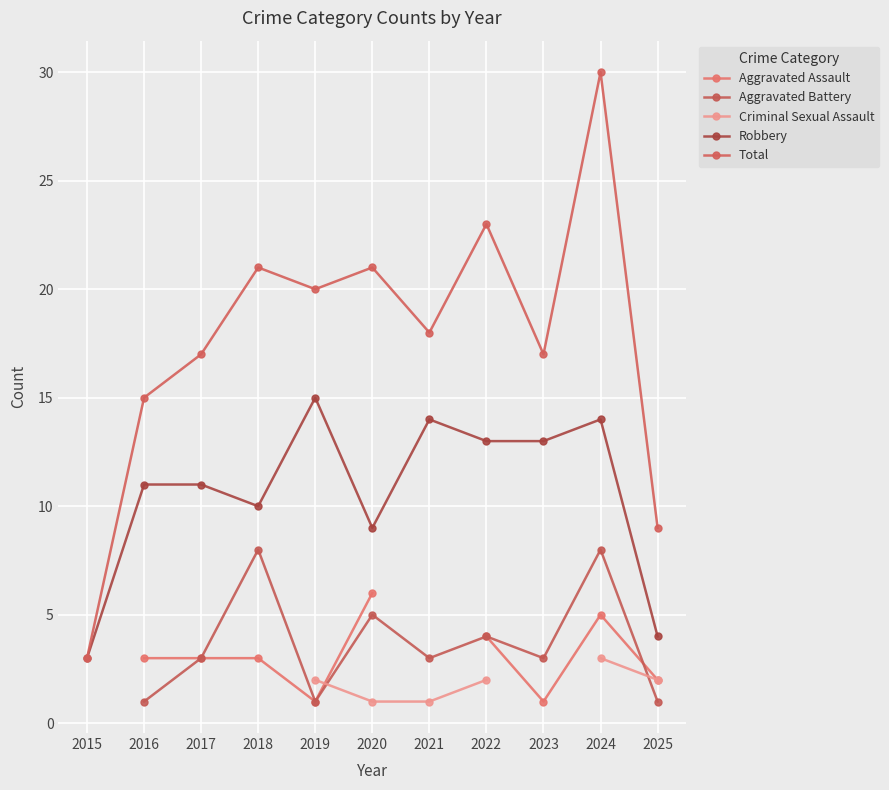

What is the difference between the Aggravated Battery values at 2021 and 2016?

2.0